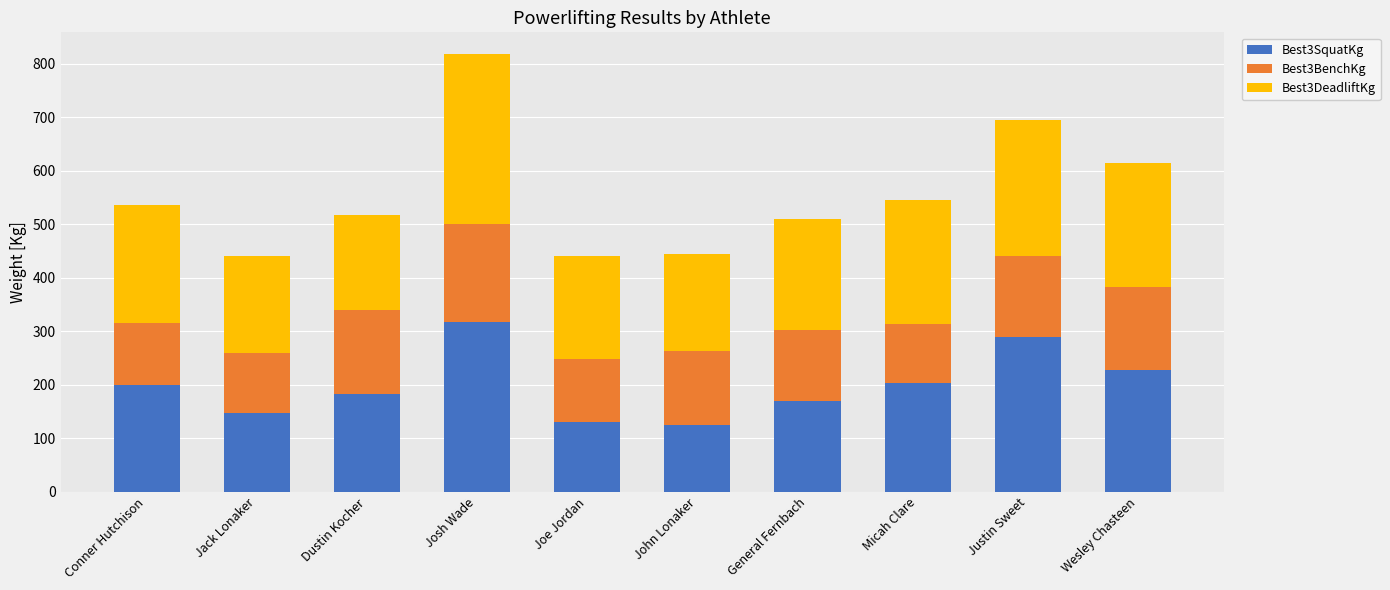

At which category is the sum across all series the highest?

Josh Wade